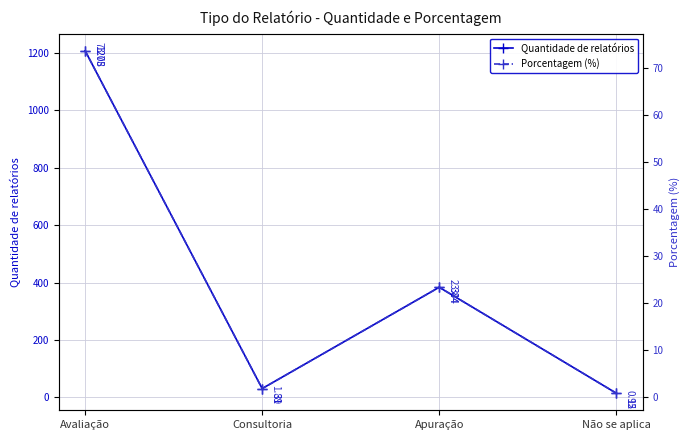

Is it true that Porcentagem (%) equals 73.8 at Avaliação?

True